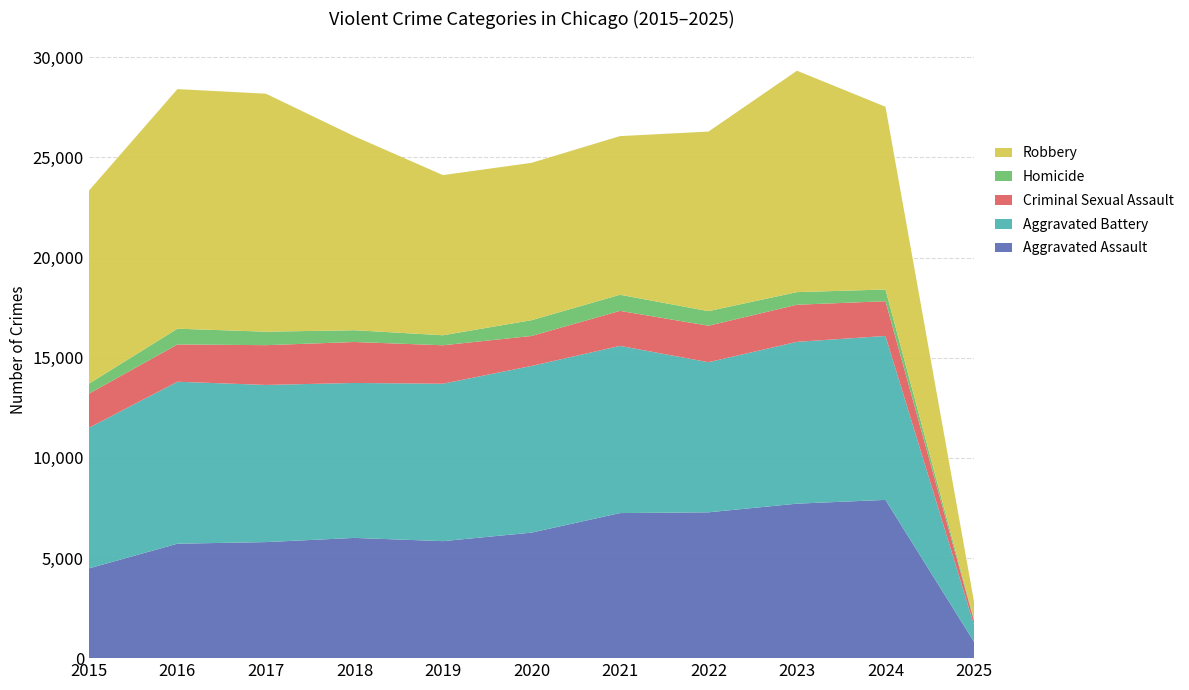

Reading left to right, transcribe all the data shown in this chart.

Aggravated Assault: 4480	5713	5793	6002	5841	6265	7242	7280	7712	7900	820
Aggravated Battery: 7019	8085	7845	7735	7858	8320	8346	7493	8078	8183	844
Criminal Sexual Assault: 1704	1862	1986	2045	1920	1498	1748	1822	1853	1735	212
Homicide: 496	786	672	588	499	787	804	727	629	585	57
Robbery: 9638	11960	11881	9681	7995	7855	7920	8964	11052	9122	894